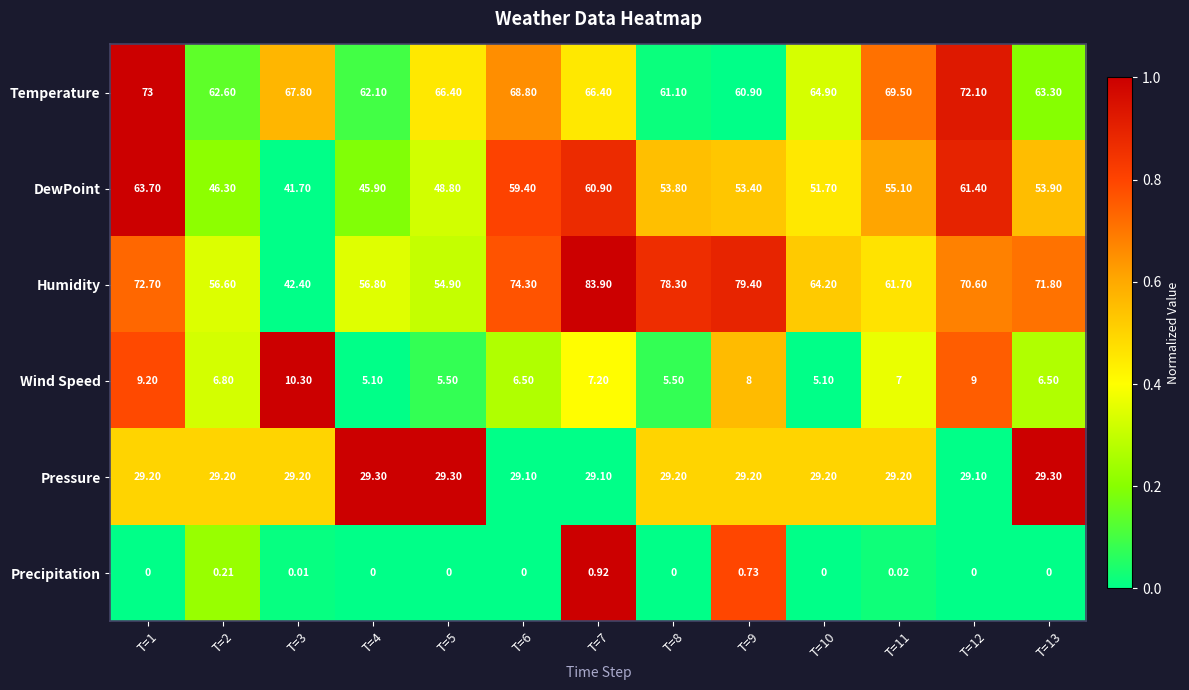

Which series changed the most between T=1 and T=10?

DewPoint